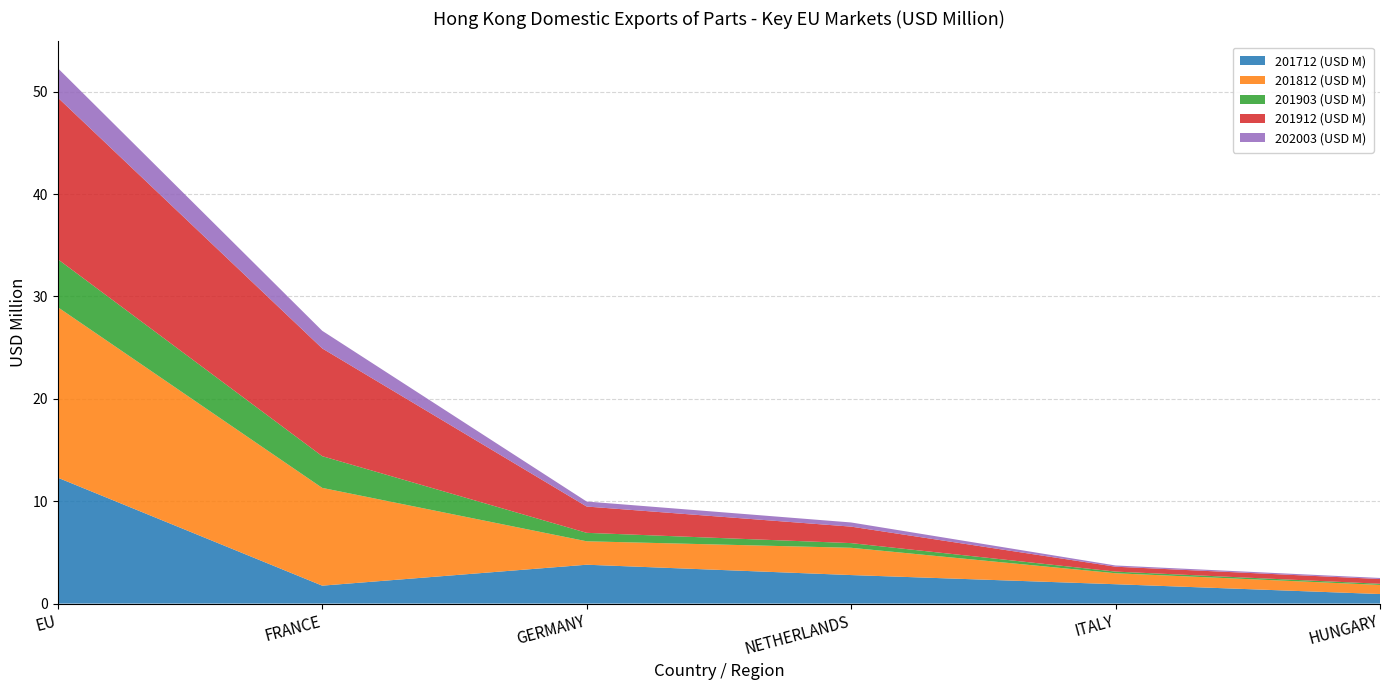

Reading left to right, transcribe all the data shown in this chart.

201712 (USD M): 12.3	1.8	3.8	2.8	1.9	0.9
201812 (USD M): 16.7	9.6	2.3	2.7	1.1	0.9
201903 (USD M): 4.7	3.1	0.8	0.5	0.2	0.1
201912 (USD M): 15.8	10.5	2.6	1.6	0.5	0.5
202003 (USD M): 2.9	1.7	0.5	0.4	0.1	0.1